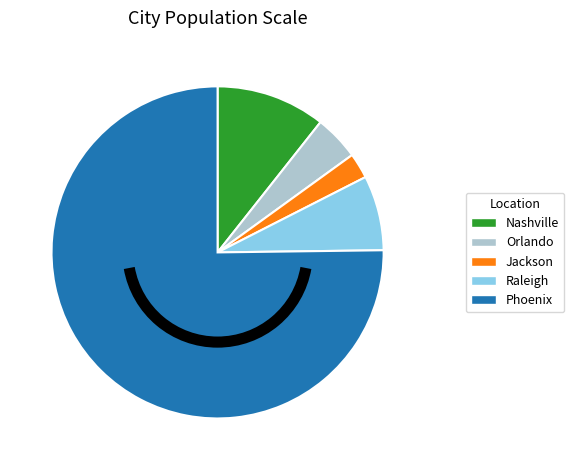

Is it true that Raleigh is 7% of the pie?

True